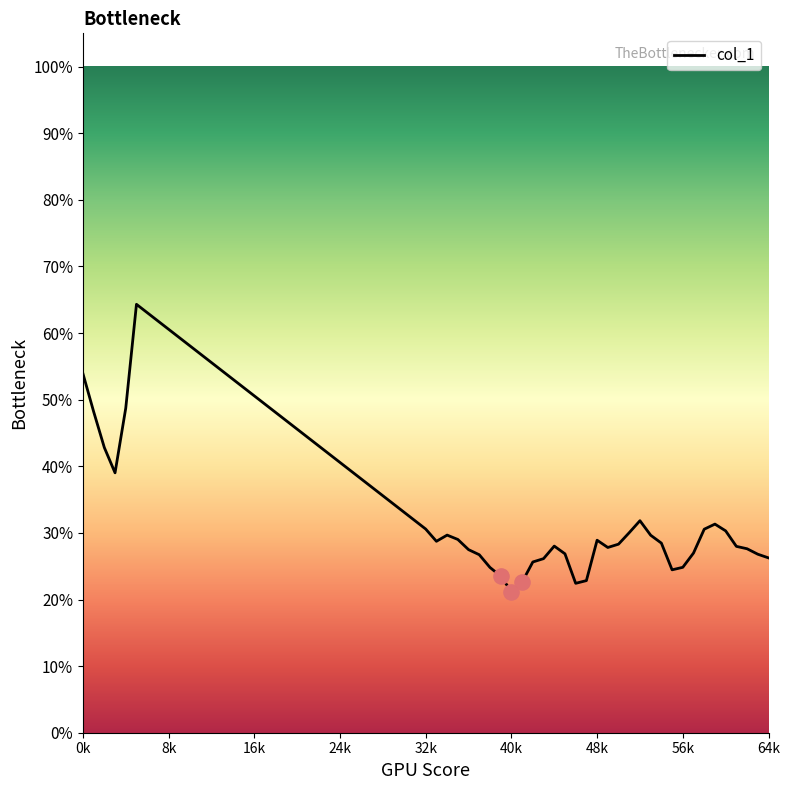

Does the chart have visible grid lines?

No